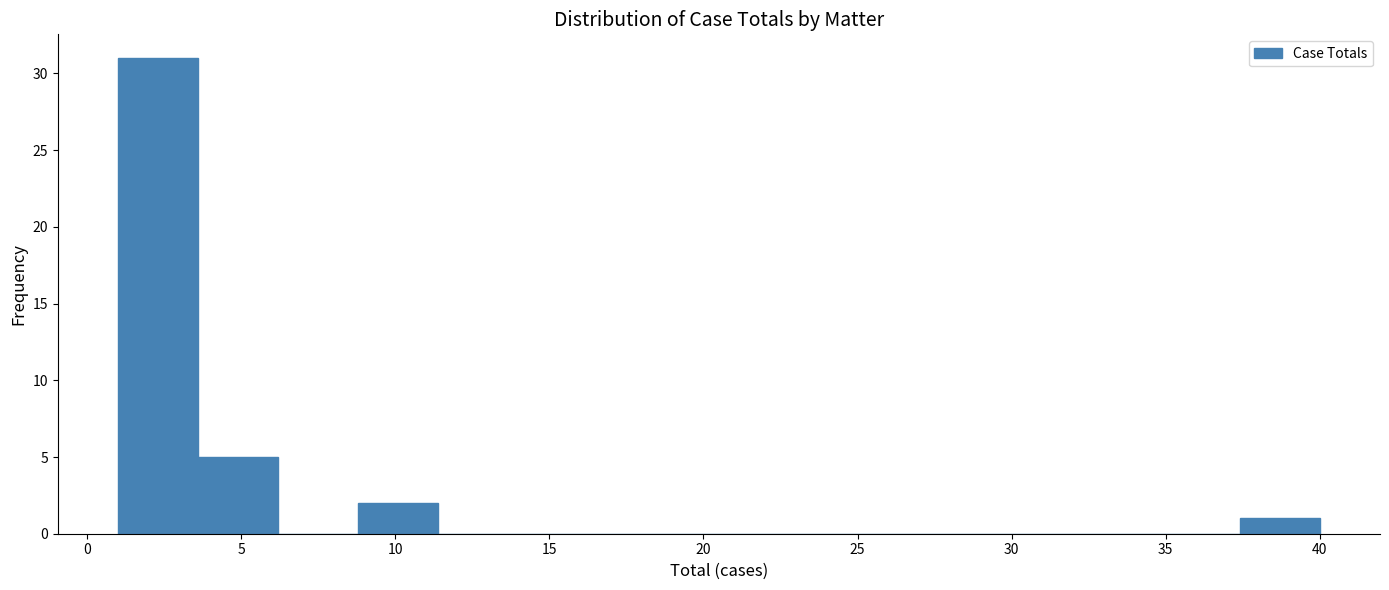

Which range on the x-axis has the tallest bar?

1.0 to 3.6